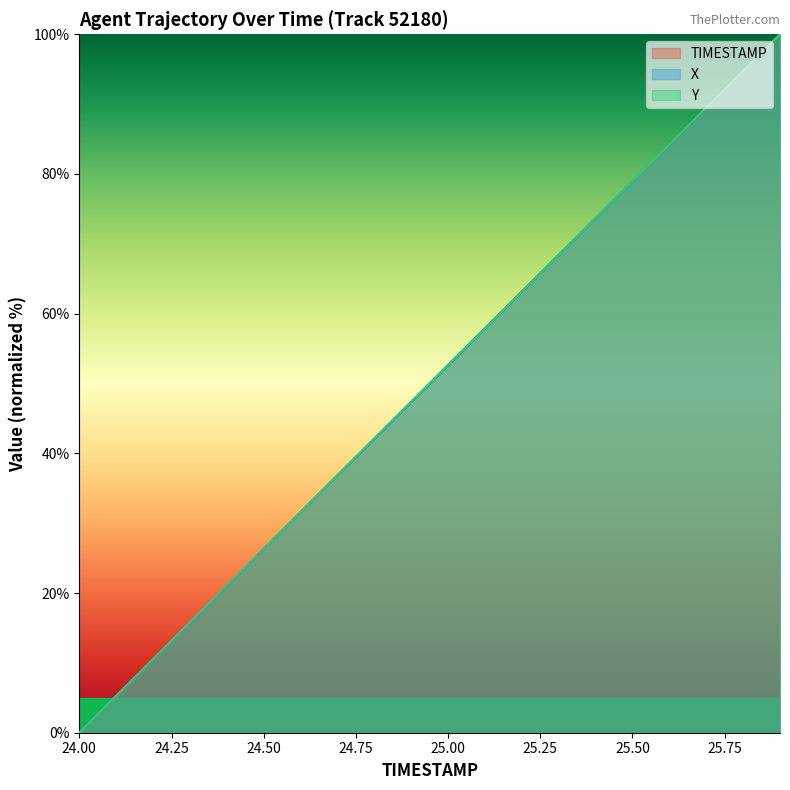

True or false: Y has a value of 73.7 at 25.4.

True